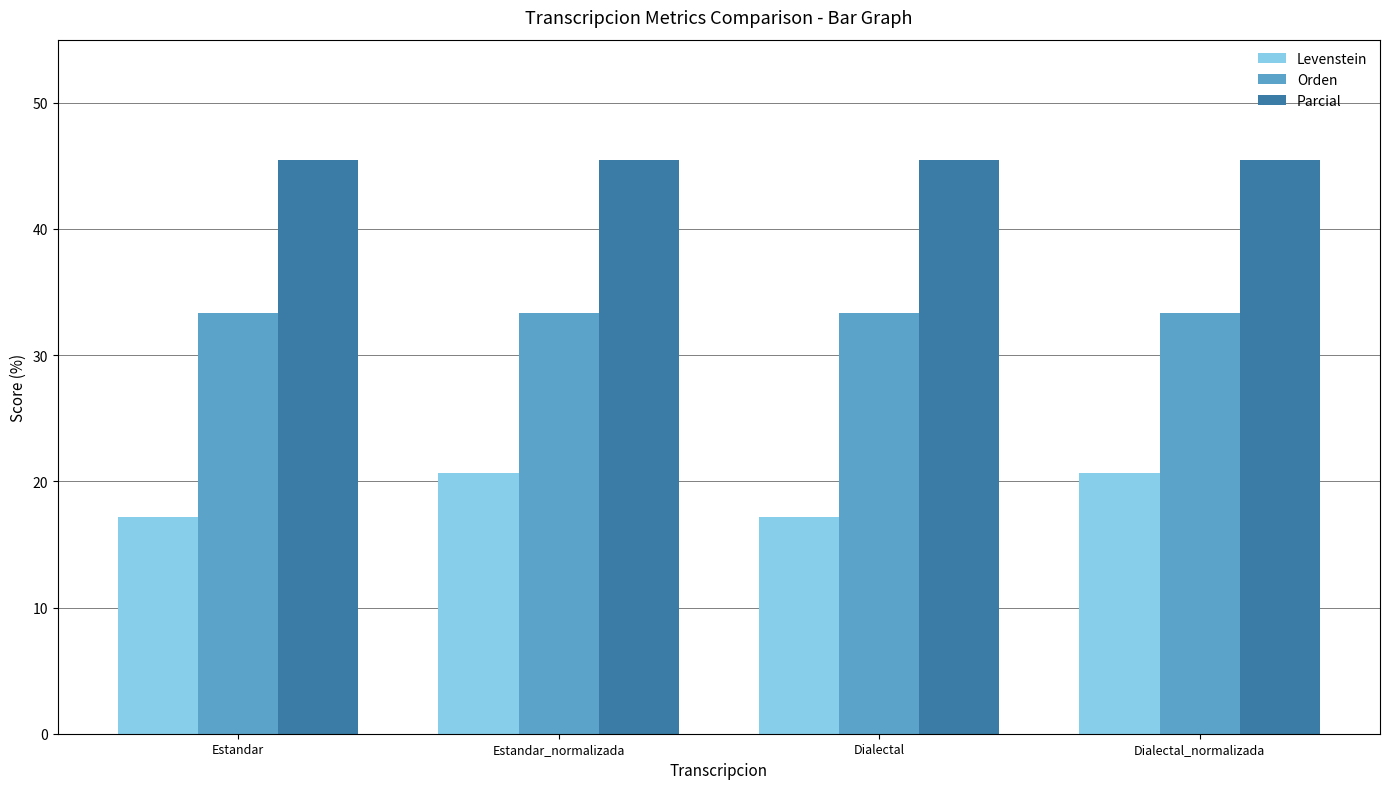

What is the maximum value shown in the chart?

45.5